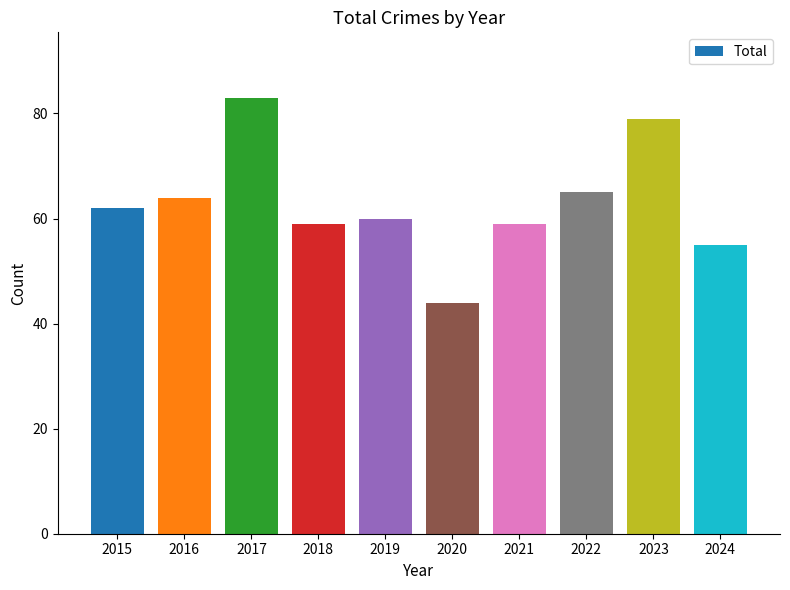

What is the difference between the maximum and second lowest values?

28